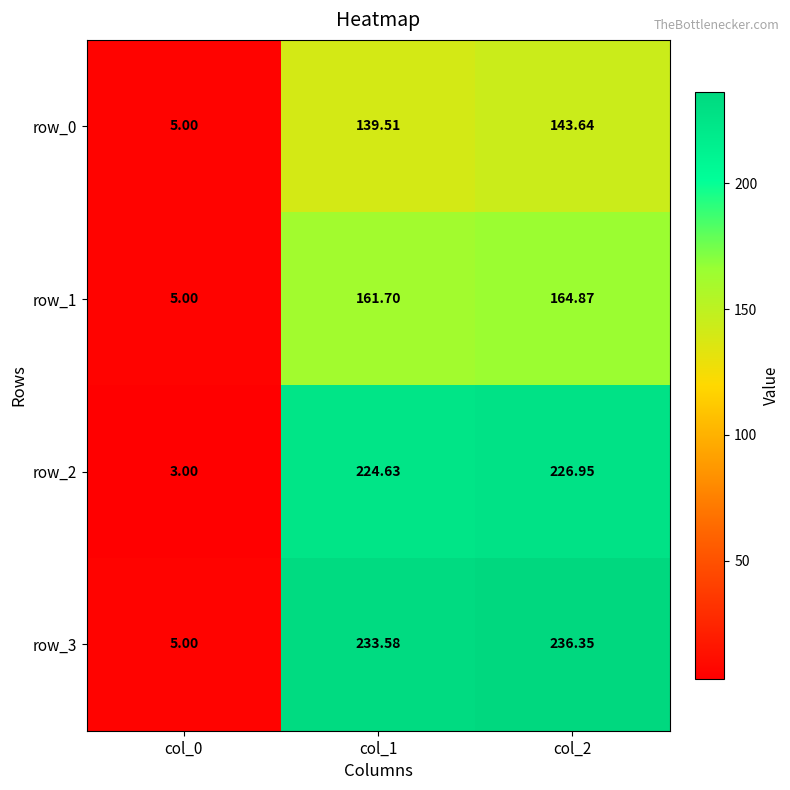

What is the difference between the row_2 values at col_1 and col_0?

221.6